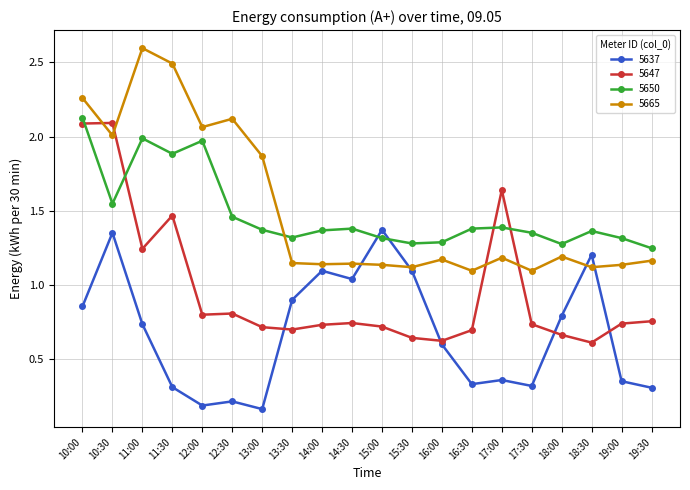

Is the value of 5650 at 19:30 greater than the value of 5637 at 12:00?

Yes